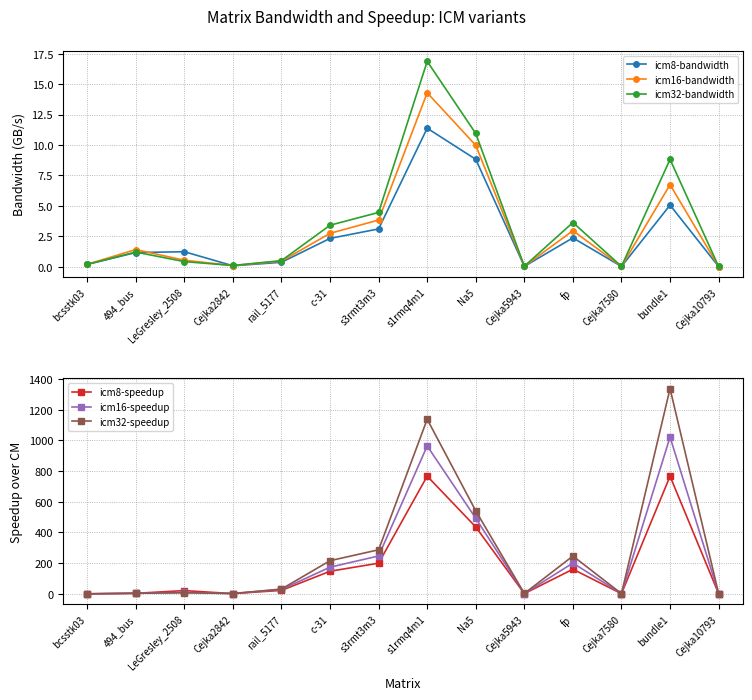

What is the difference between the maximum and minimum values in the icm32-bandwidth series?

16.9